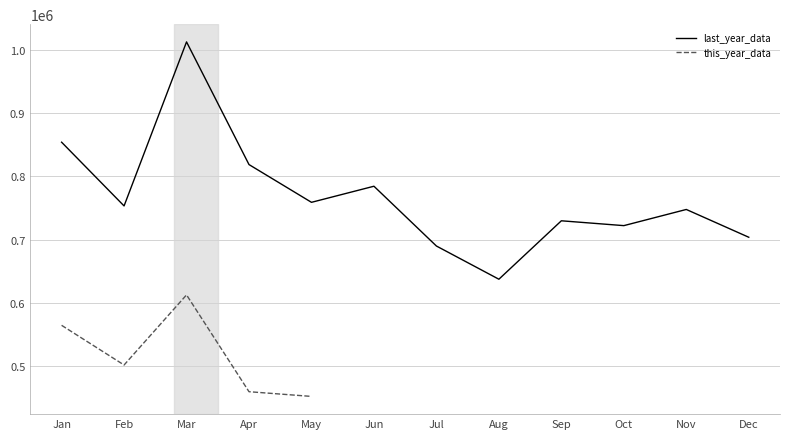

True or false: last_year_data has more than 0 interior local peaks.

True